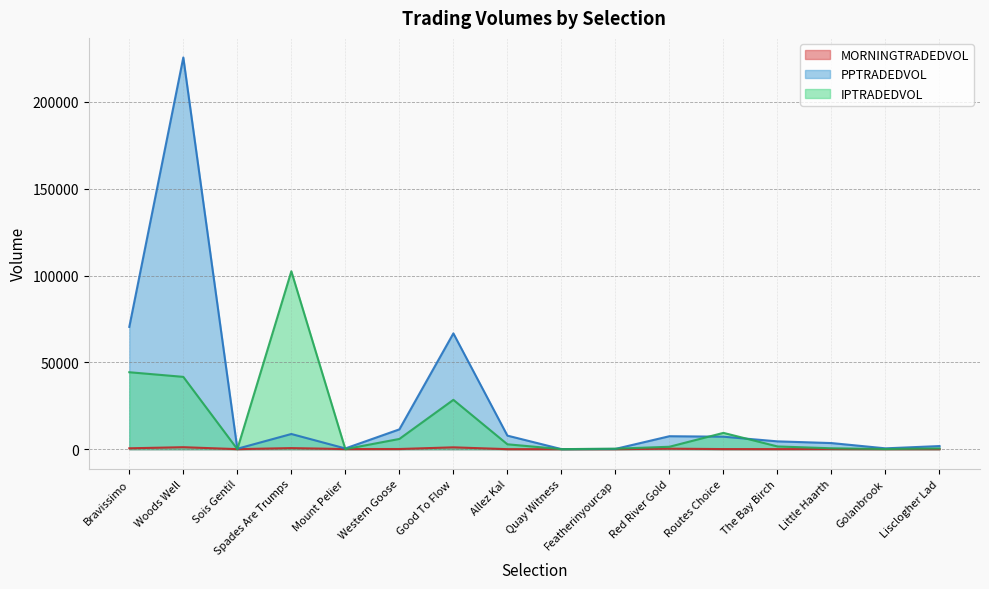

The MORNINGTRADEDVOL series shows 20.7 at Little Haarth. True or false?

False